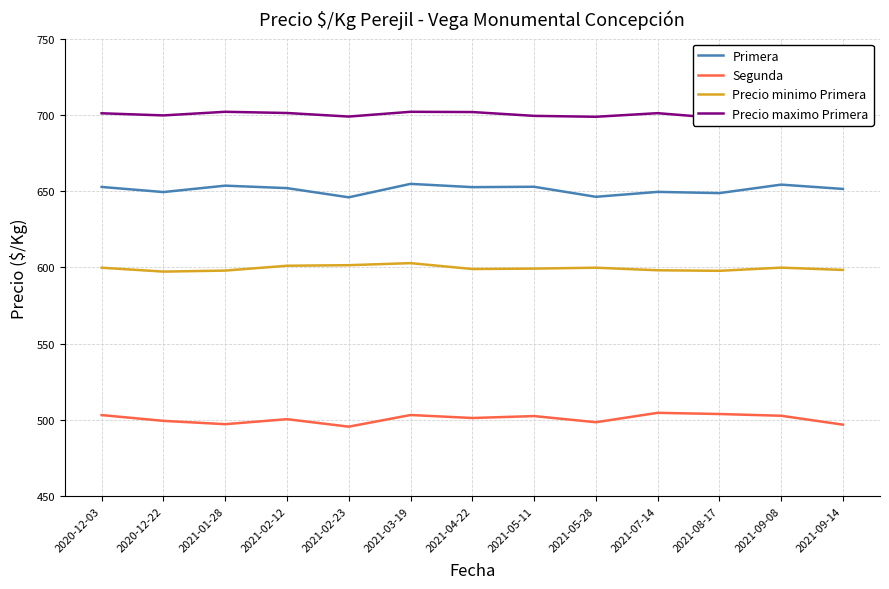

Rank the series by their average value, from lowest to highest.

Segunda, Precio minimo Primera, Primera, Precio maximo Primera